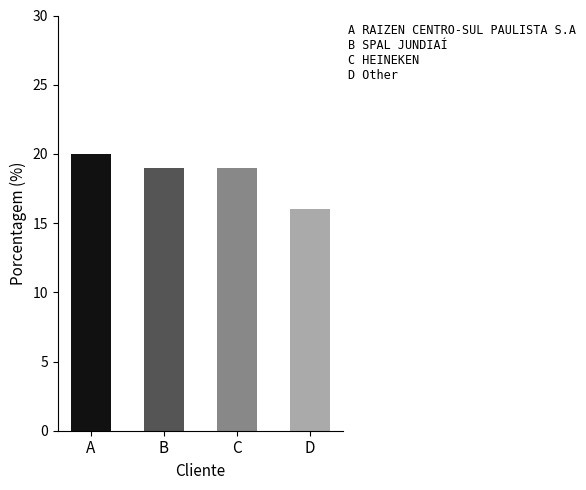

What is the label of the 1st bar from the right?

Other